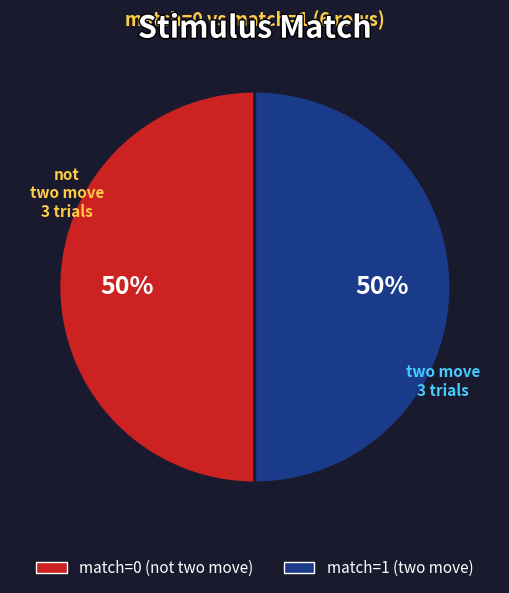

To the nearest percent, what is the average slice percentage?

50%